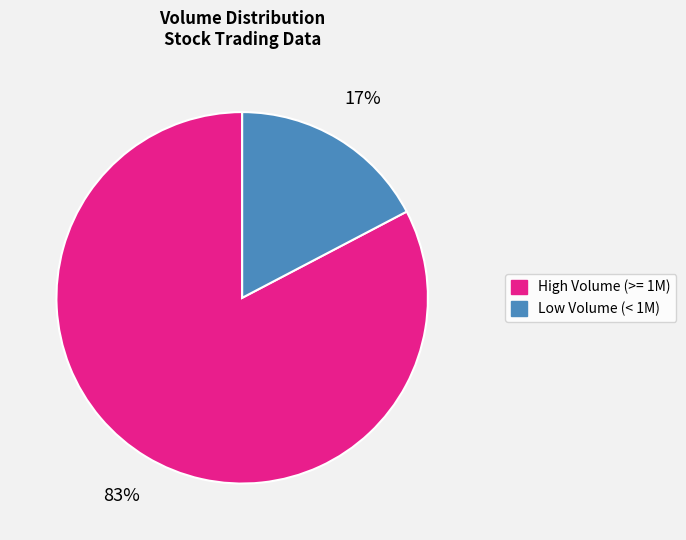

To the nearest percent, what is the average slice percentage?

50%